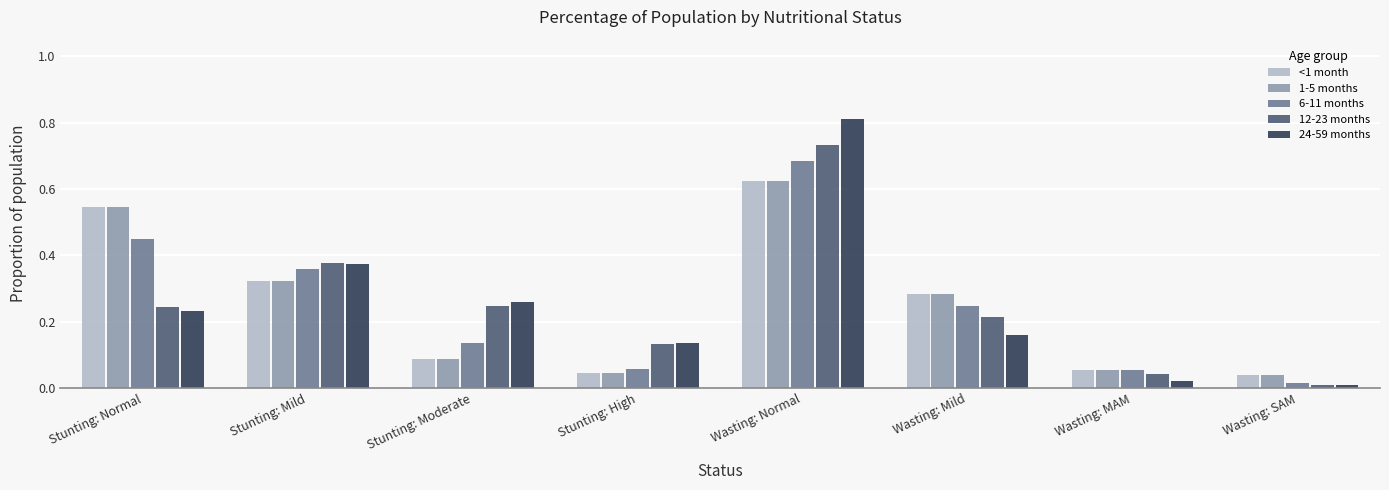

At which category is the sum across all series the highest?

Wasting: Normal